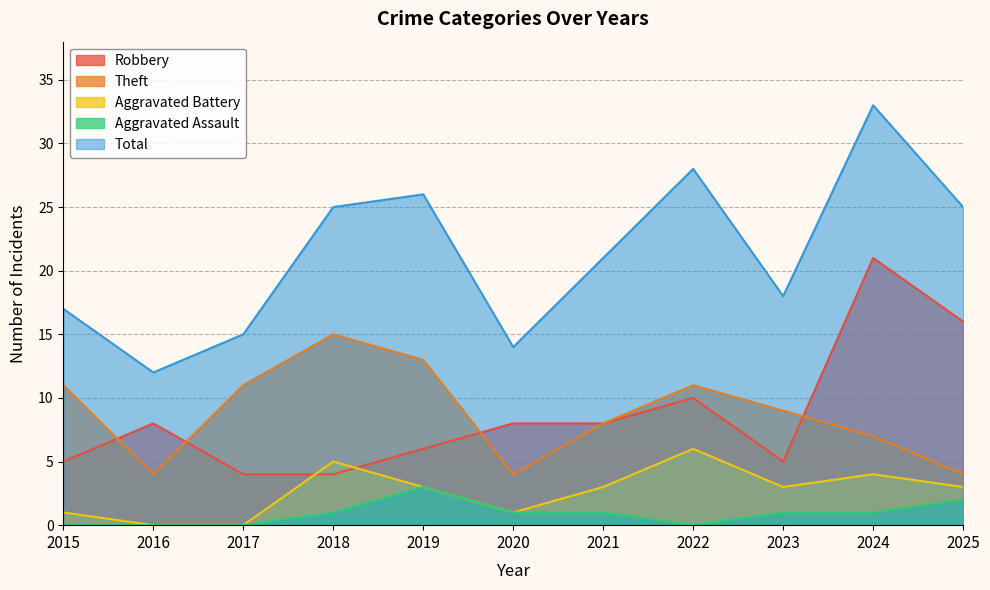

What are all the series names shown in the legend?

Robbery, Theft, Aggravated Battery, Aggravated Assault, Total